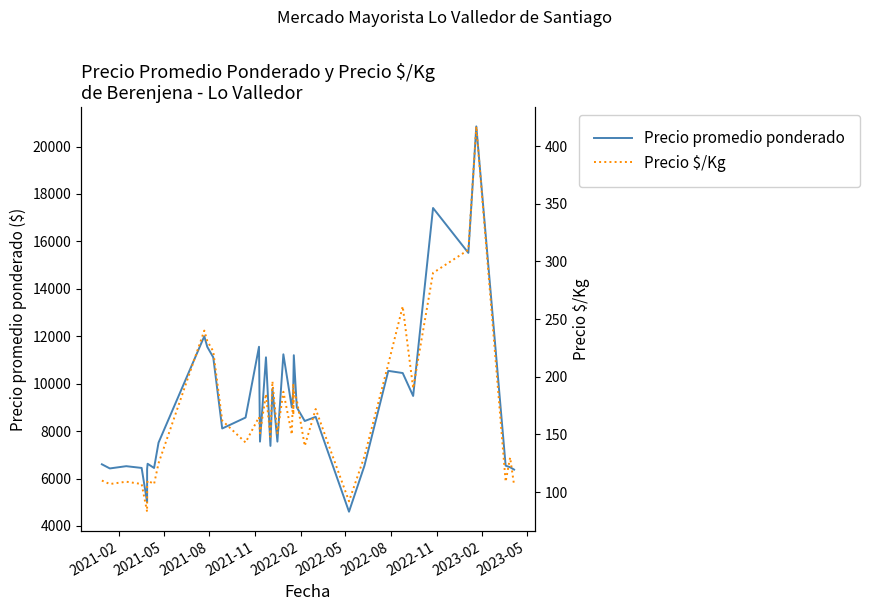

Rank the series by their average value, from highest to lowest.

Precio promedio ponderado, Precio $/Kg